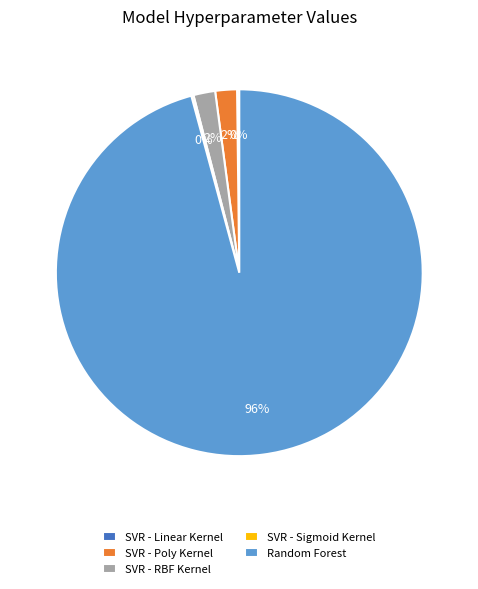

To the nearest percent, what is the difference between the largest and smallest slice percentages?

96%